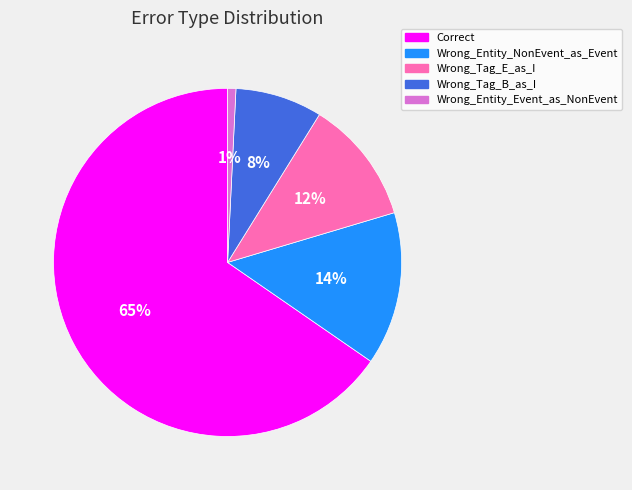

To the nearest percent, what percentage of the pie is Correct?

65%